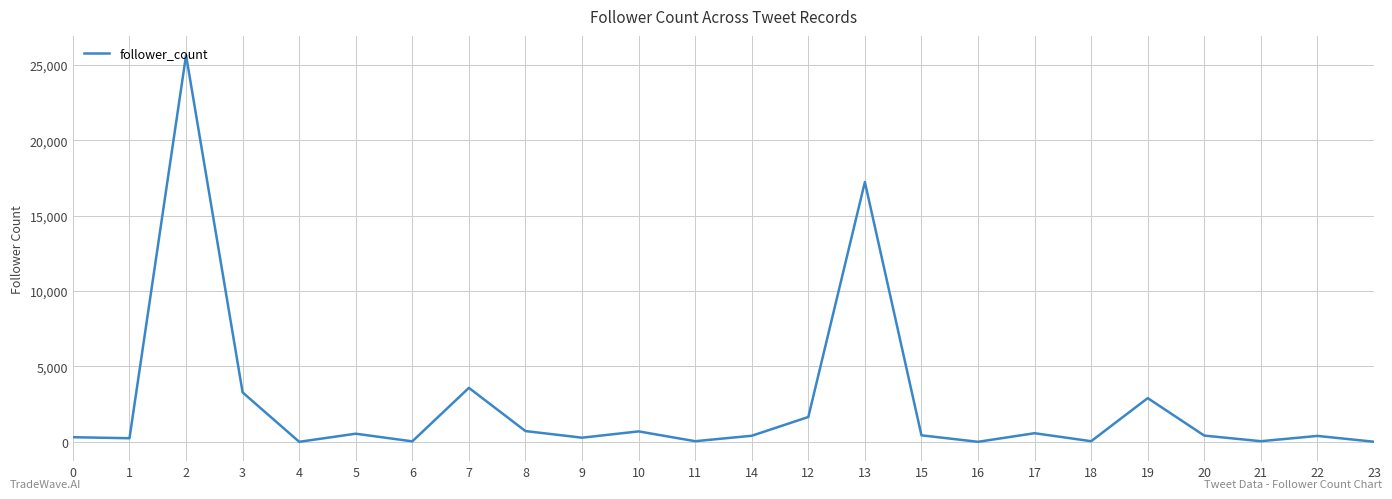

Does the chart display data point markers on the line(s)?

No